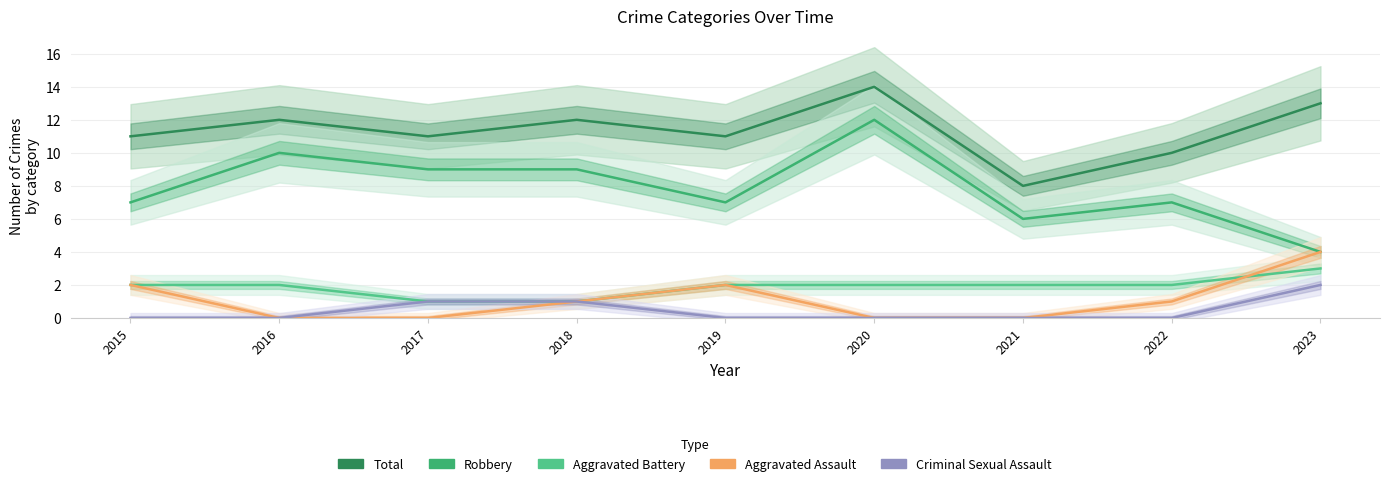

Which series has the largest total across all categories?

Total